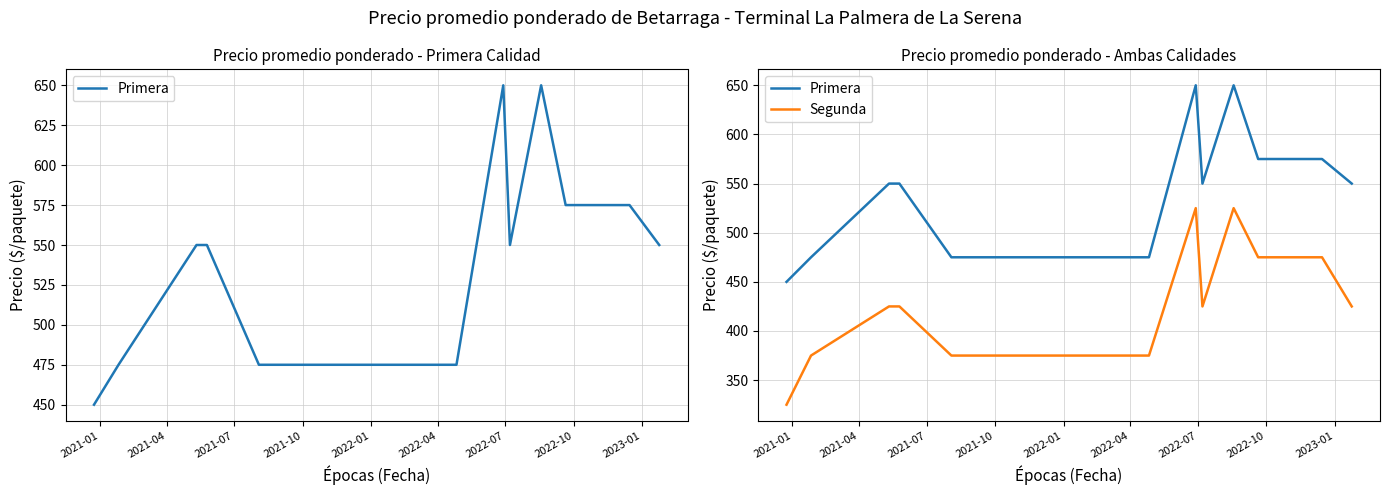

Is it true that Primera equals 378 at 13?

False